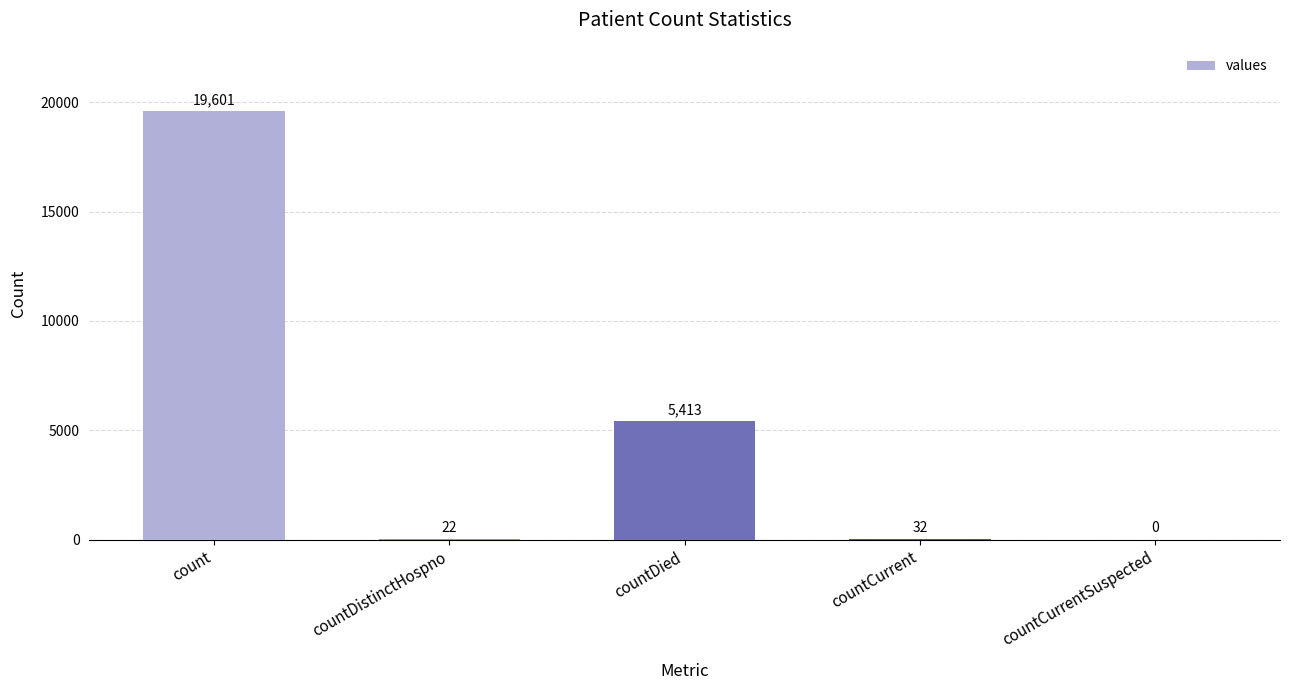

The chart shows a value of 32 at countCurrent. True or false?

True